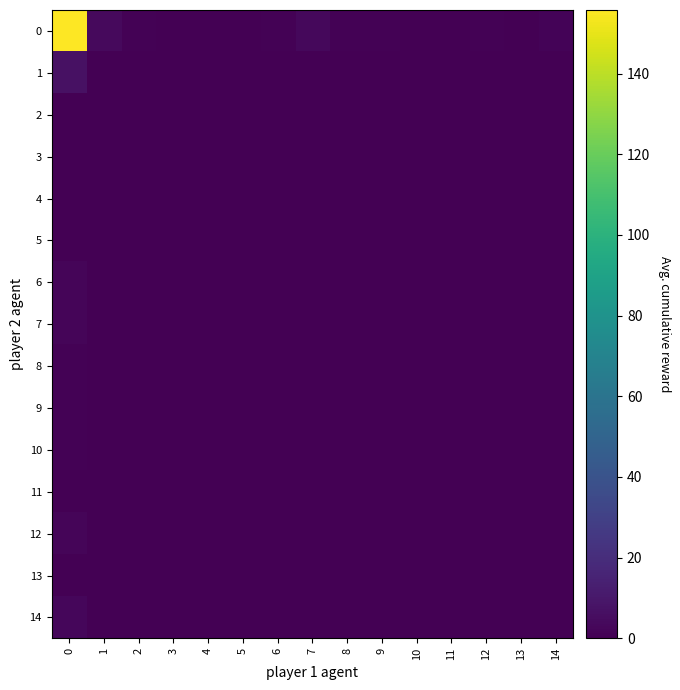

Between 11 and 12, which is larger?

12